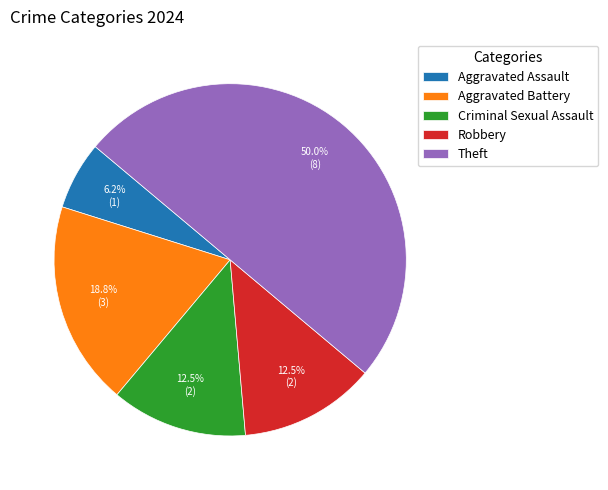

Approximately how many times larger is the value at Aggravated Battery compared to Aggravated Assault?

3.0